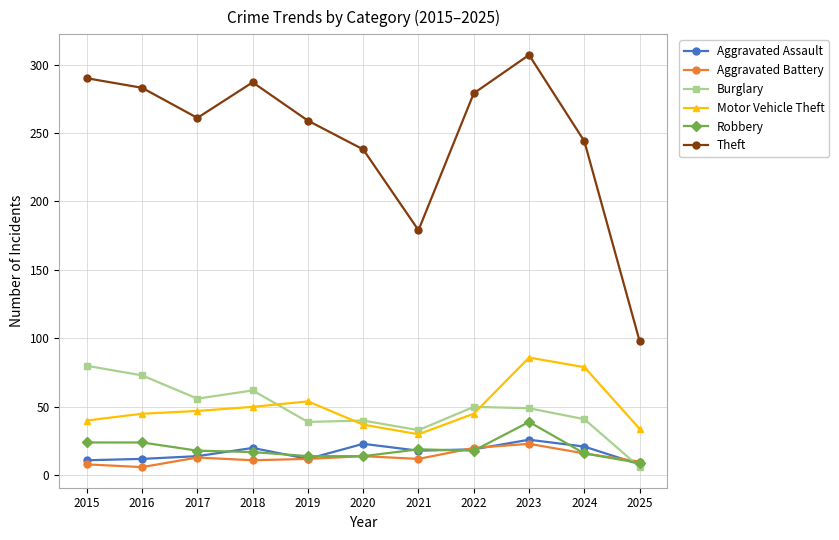

True or false: Aggravated Battery has more than 1 interior local peaks.

True